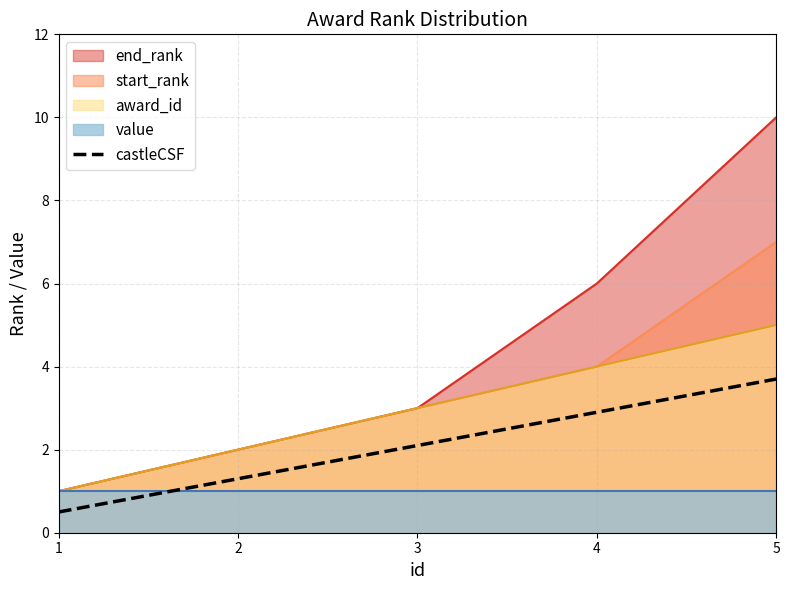

True or false: the data shows 0.5 at 1.

True